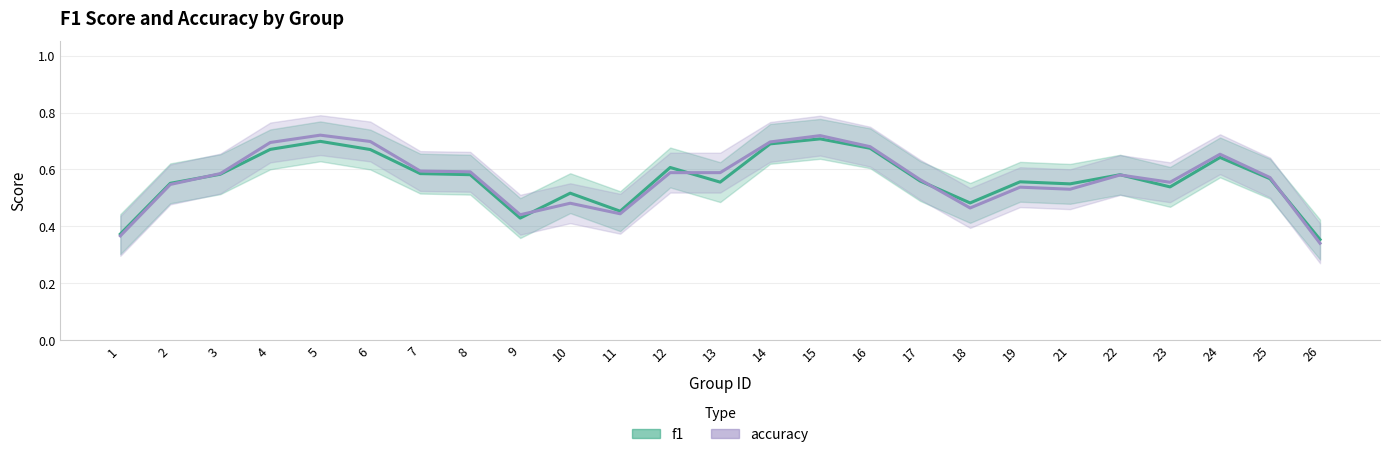

How many lines are shown in the chart?

2